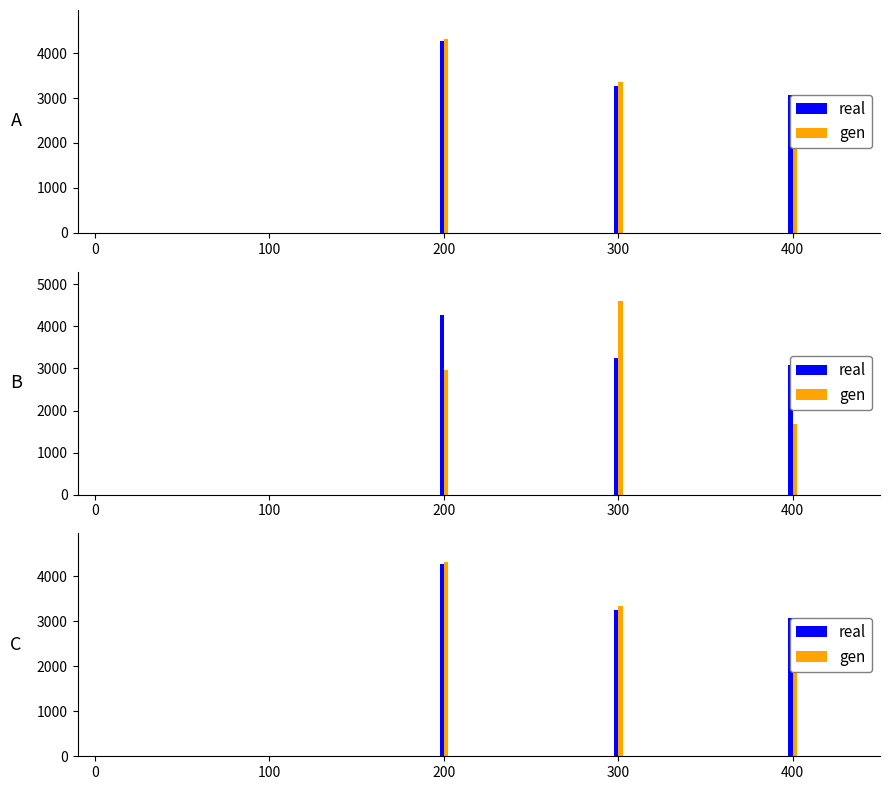

How many data points does each series have?

8